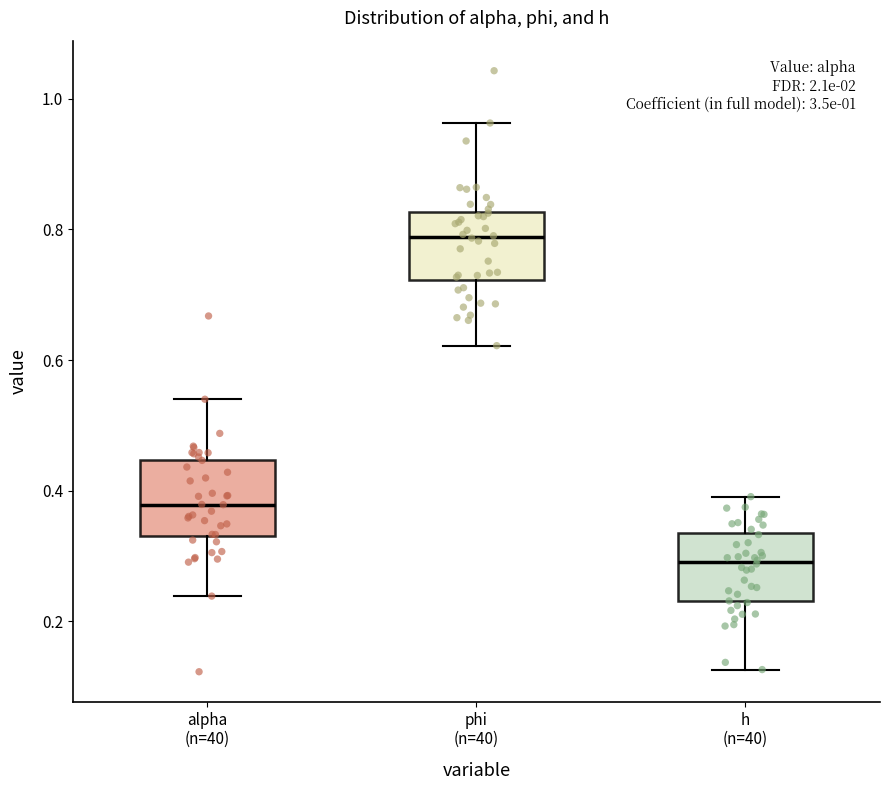

Which box's median line is the lowest?

h (n=40)